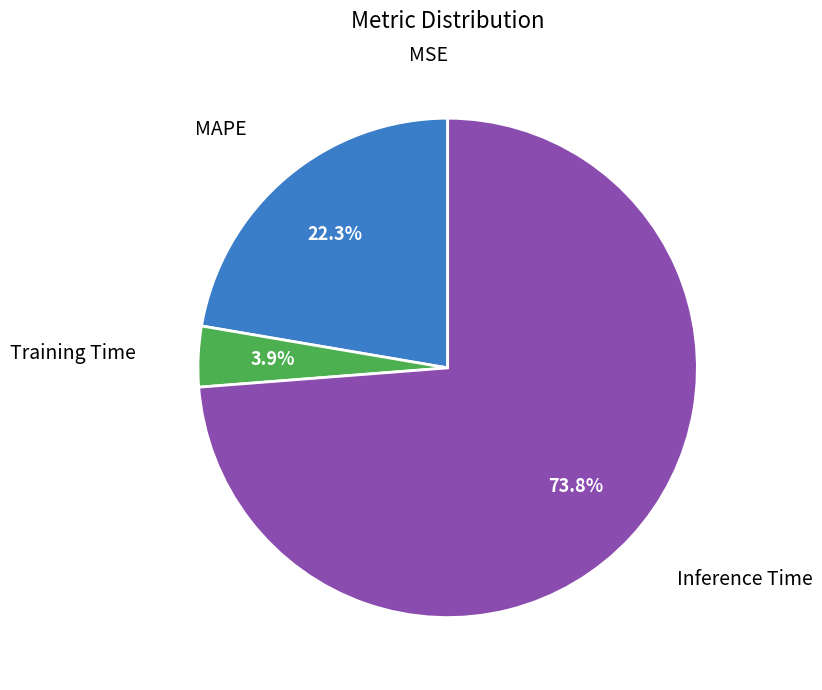

Which category has the biggest portion of the pie?

Inference Time